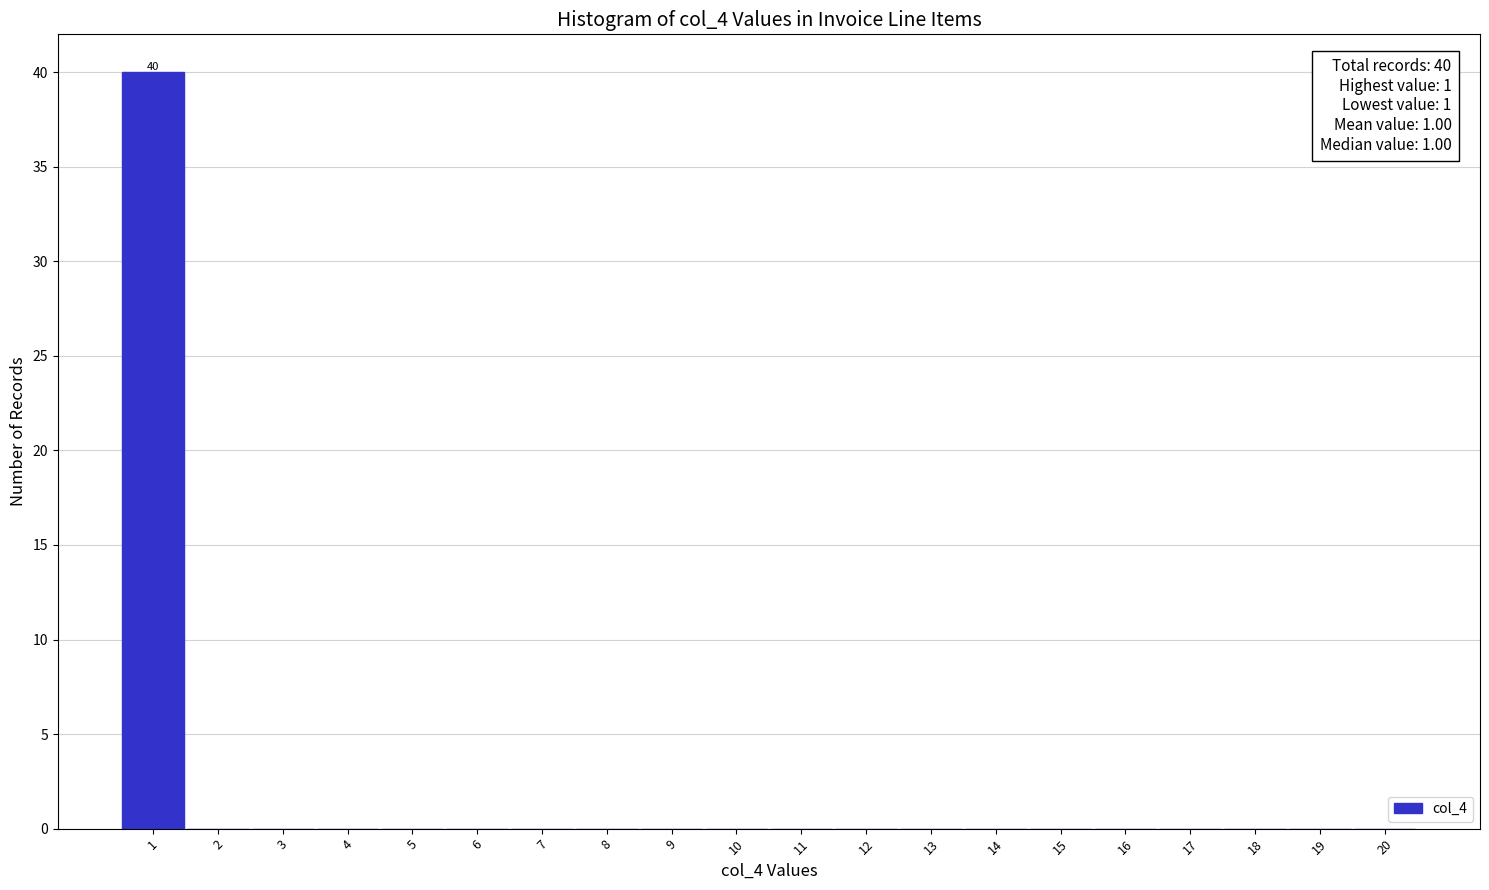

Reading right to left, list all the values displayed in this chart.

20=0	19=0	18=0	17=0	16=0	15=0	14=0	13=0	12=0	11=0	10=0	9=0	8=0	7=0	6=0	5=0	4=0	3=0	2=0	1=40